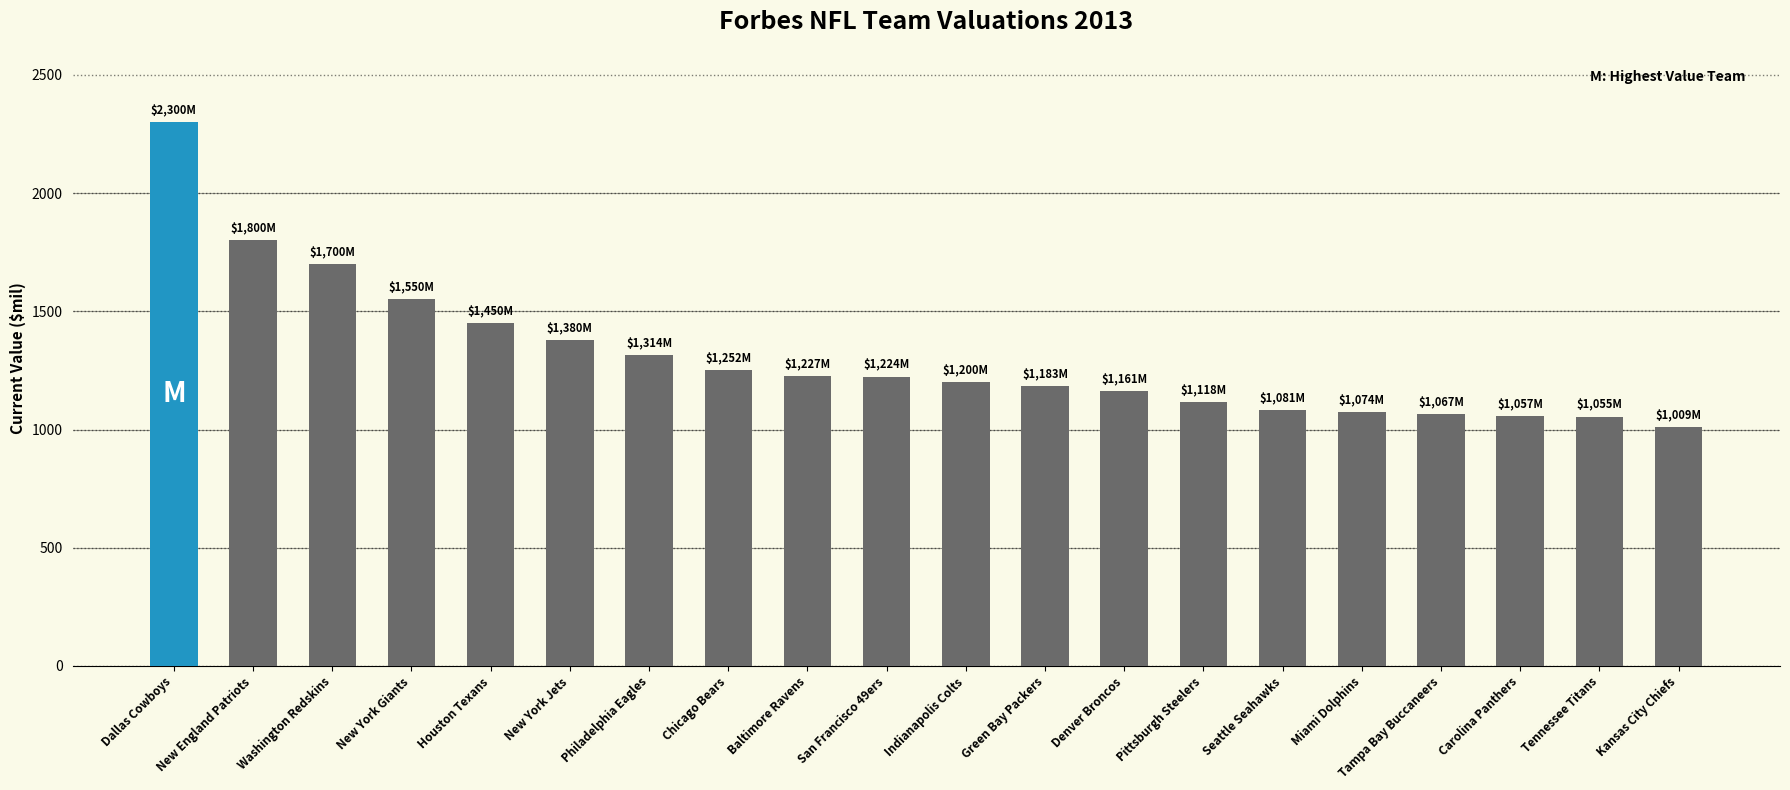

Where does the data first go above 1224?

Dallas Cowboys